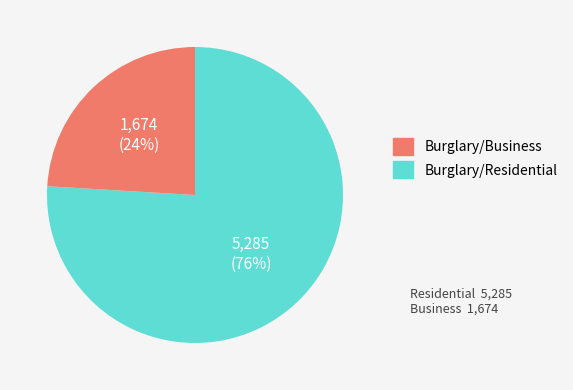

To the nearest percent, what is the difference between the largest and smallest slice percentages?

52%